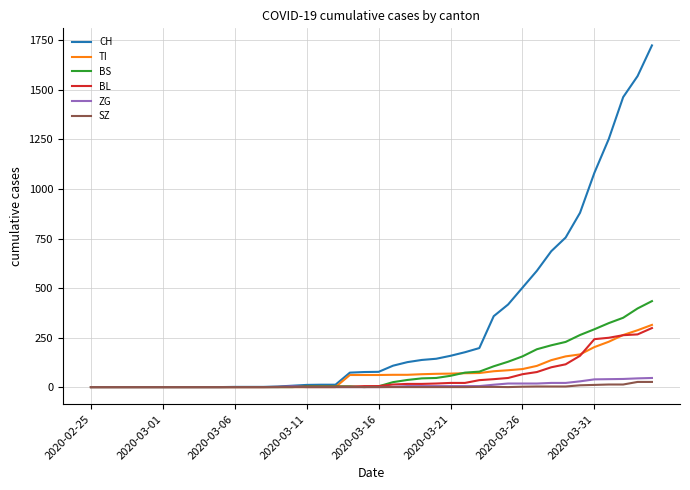

Which series has the largest range (max minus min)?

CH